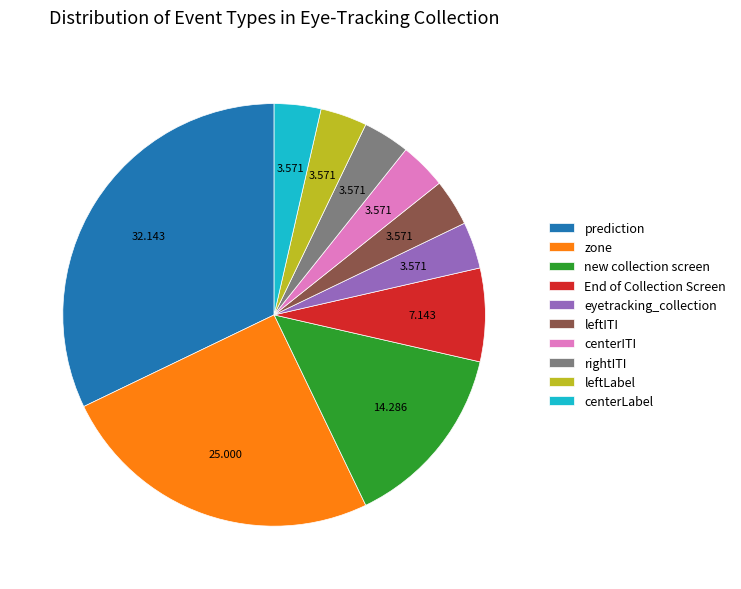

Do centerITI and leftITI together represent more than half of the pie?

No